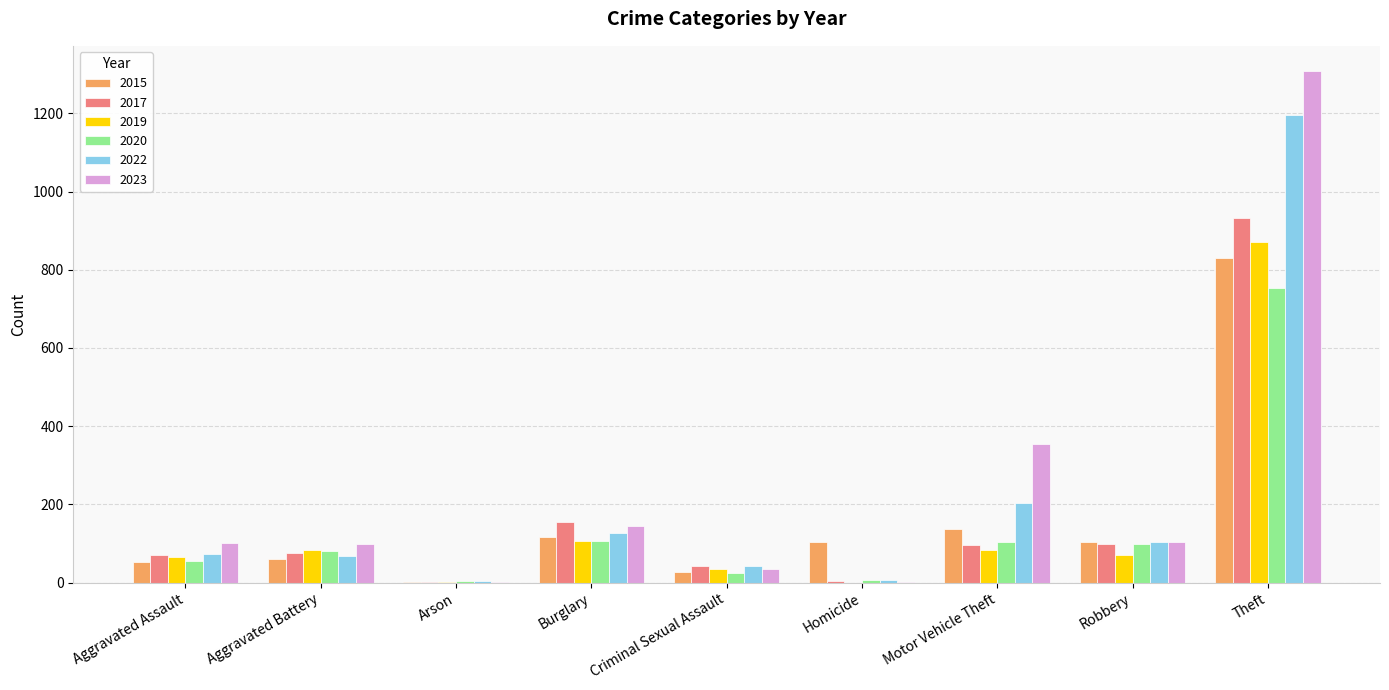

How many series are shown in this chart?

6